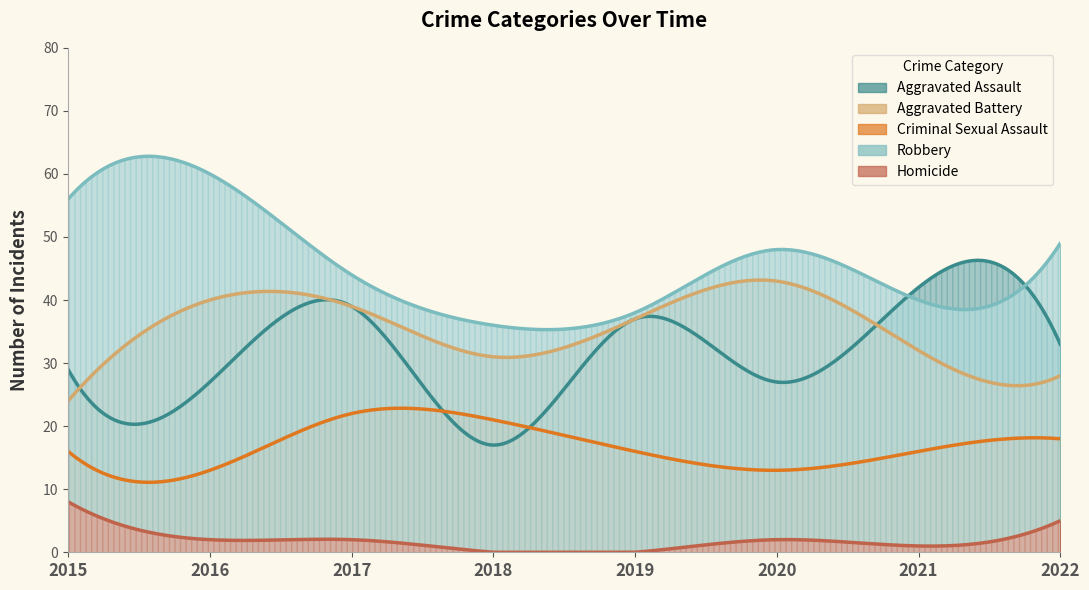

Between 2018 and 2020, which series saw the biggest shift?

Aggravated Battery